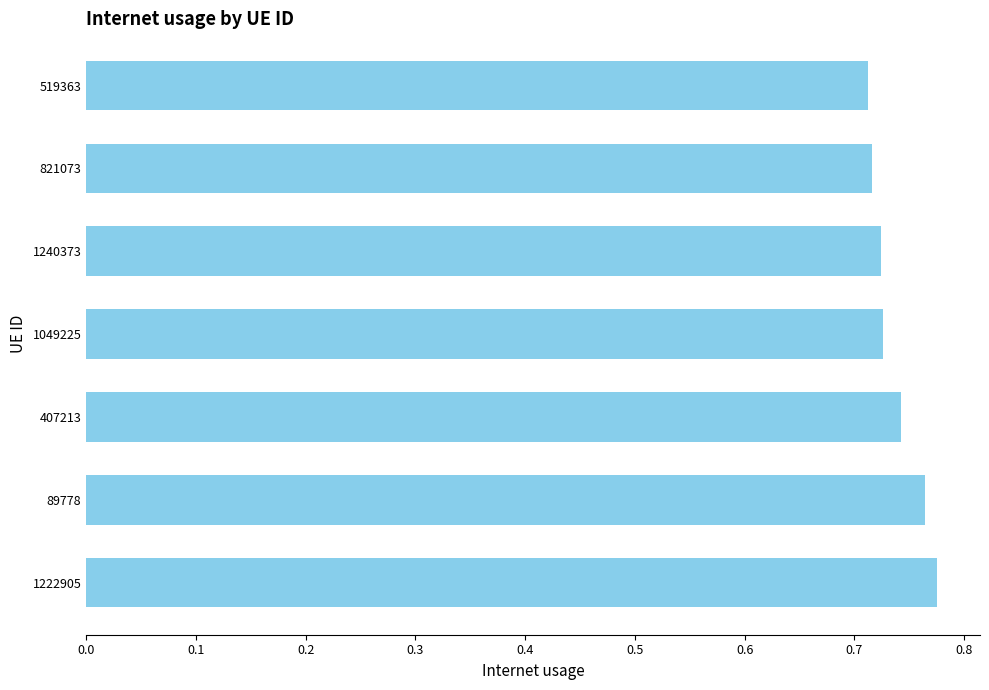

True or false: the data shows 0.4 at 1222905.

False